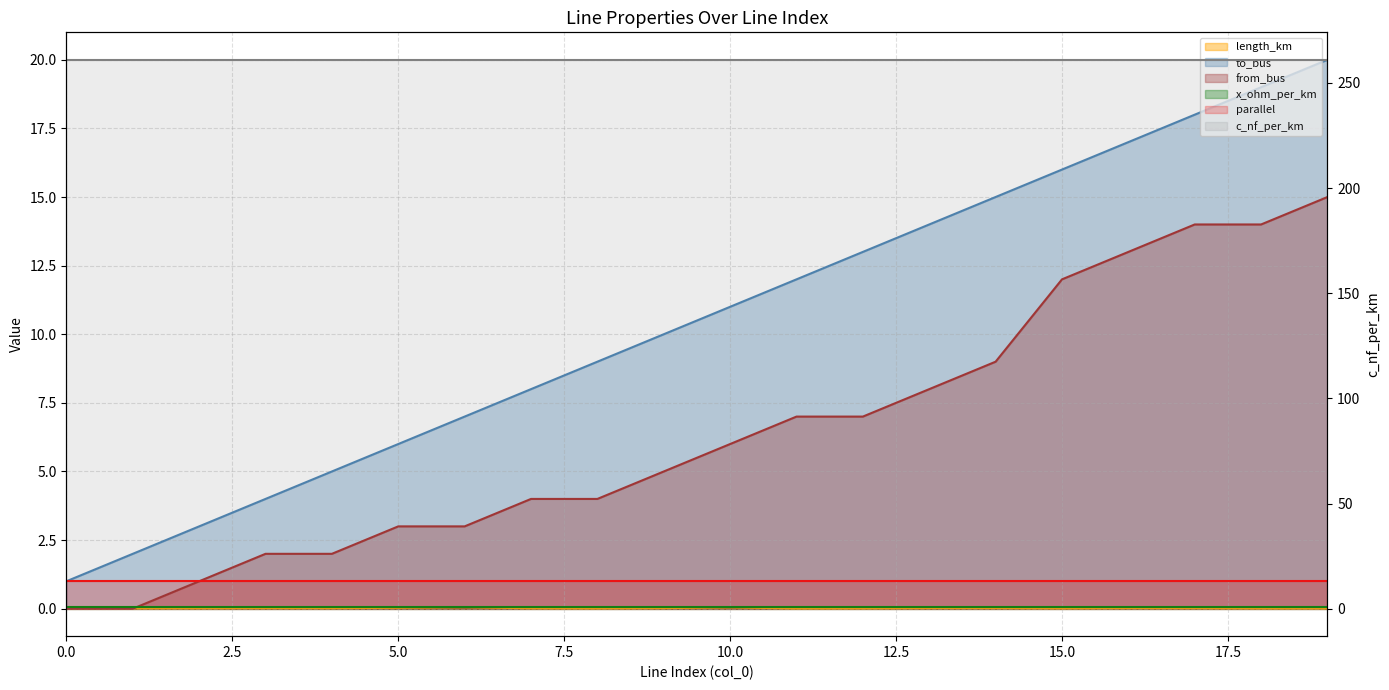

Between 0 and 15, which series saw the biggest shift?

to_bus